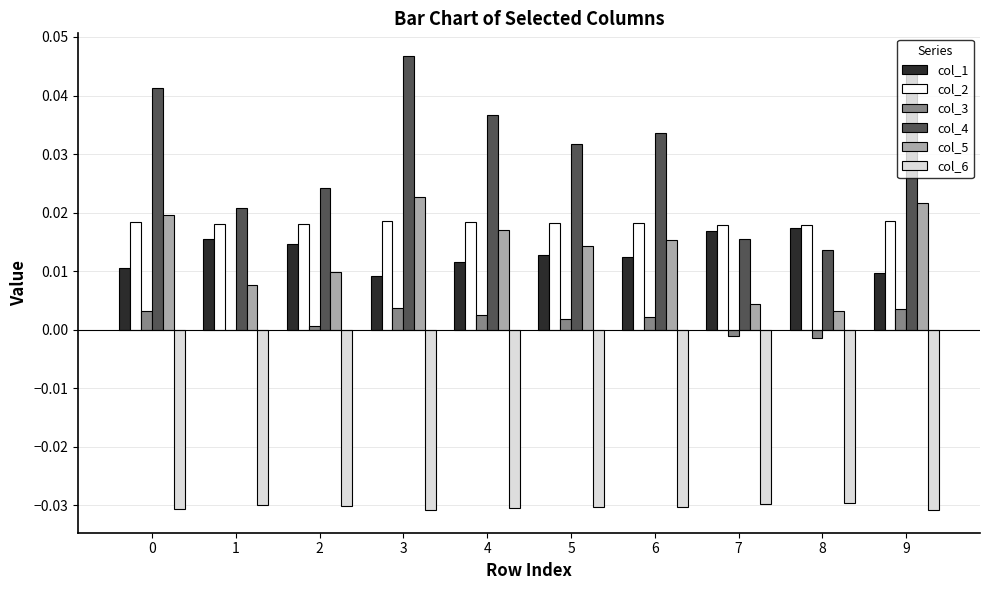

Count the number of data series in this chart.

6